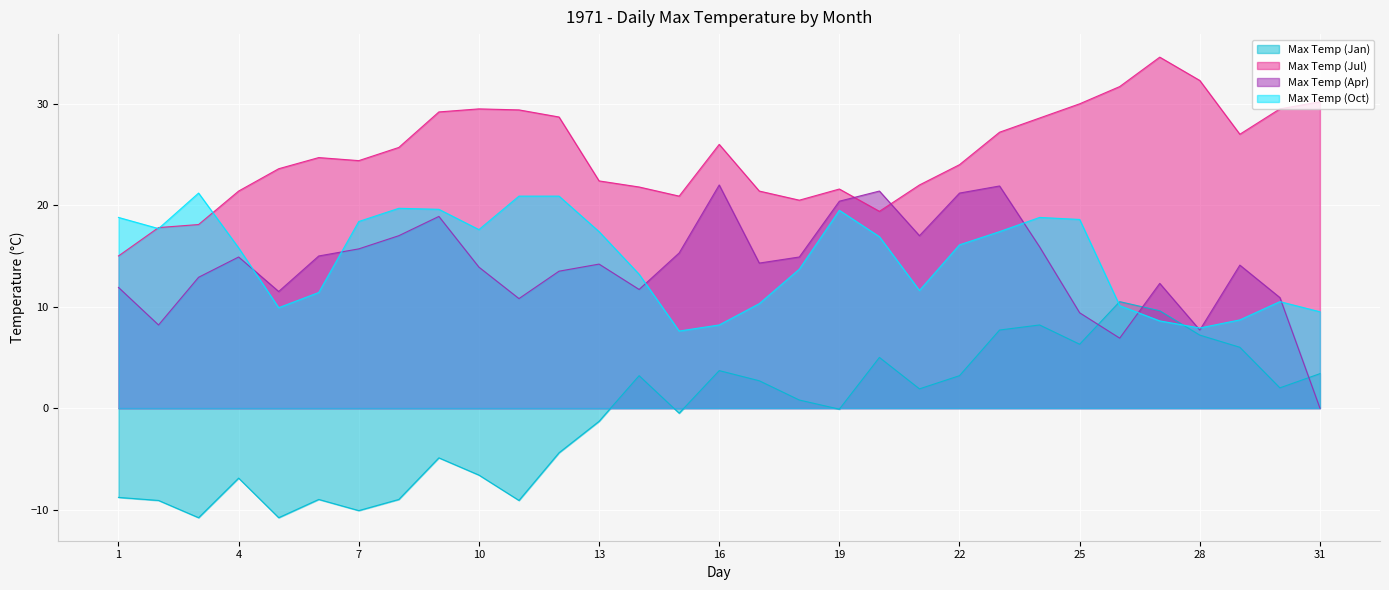

What is the value of the Max Temp (Jan) point at the 18th from the left?

0.8